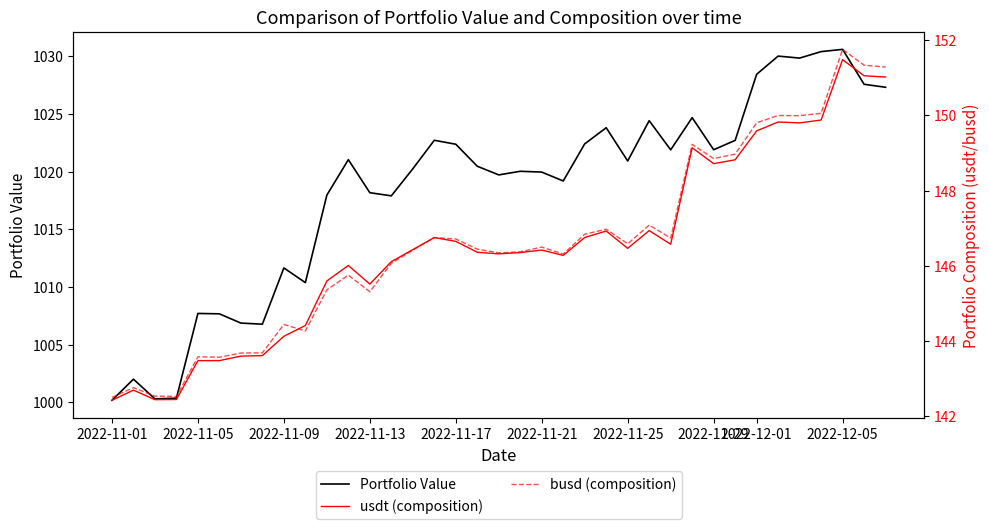

How many lines are shown in the chart?

3